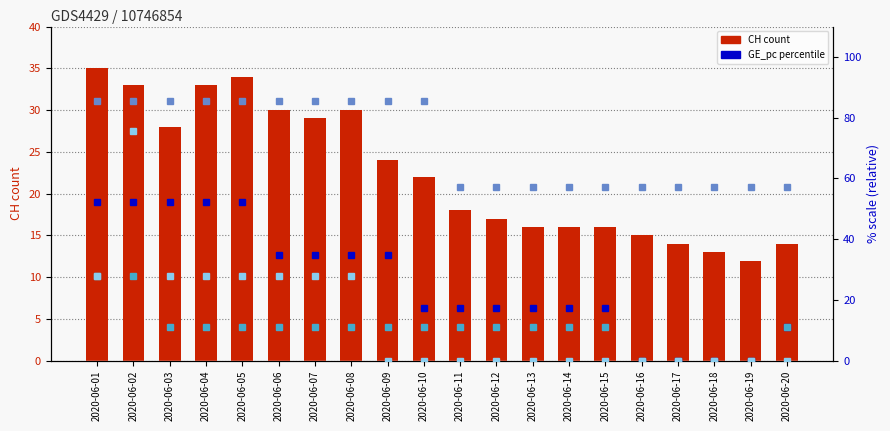

What is the greatest value displayed?

85.6